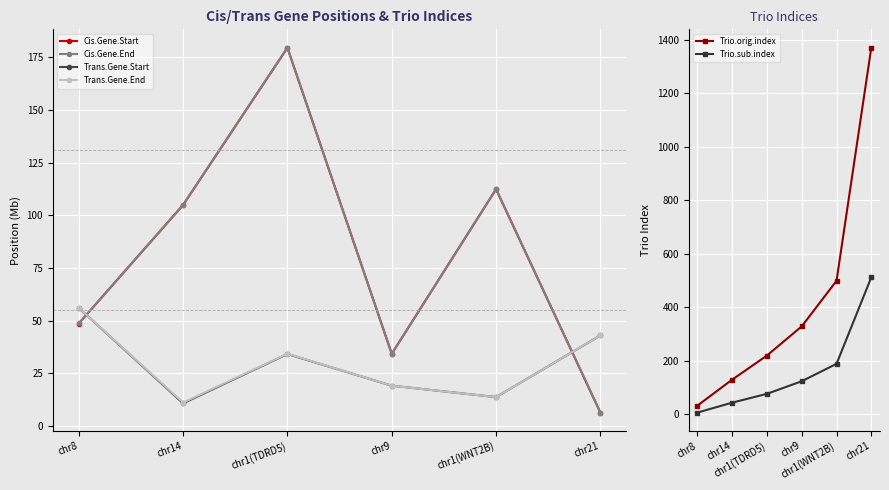

True or false: Trans.Gene.End has a value of 34.3 at chr1(TDRD5).

True